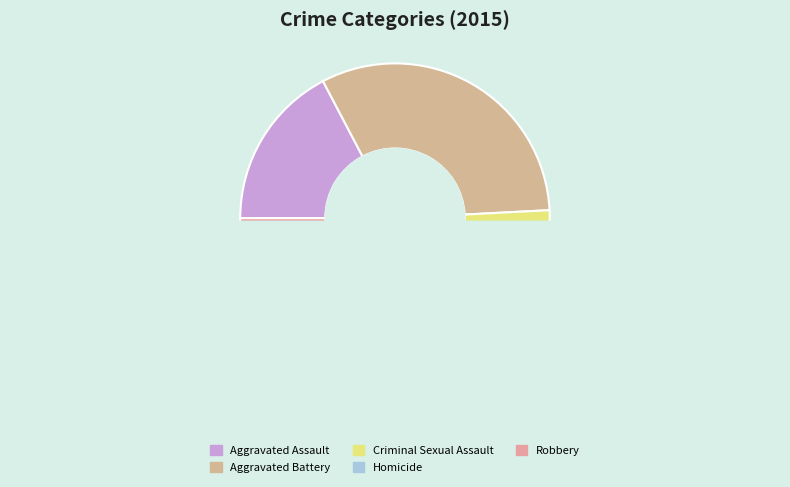

Does Homicide account for over 50% of the chart?

No